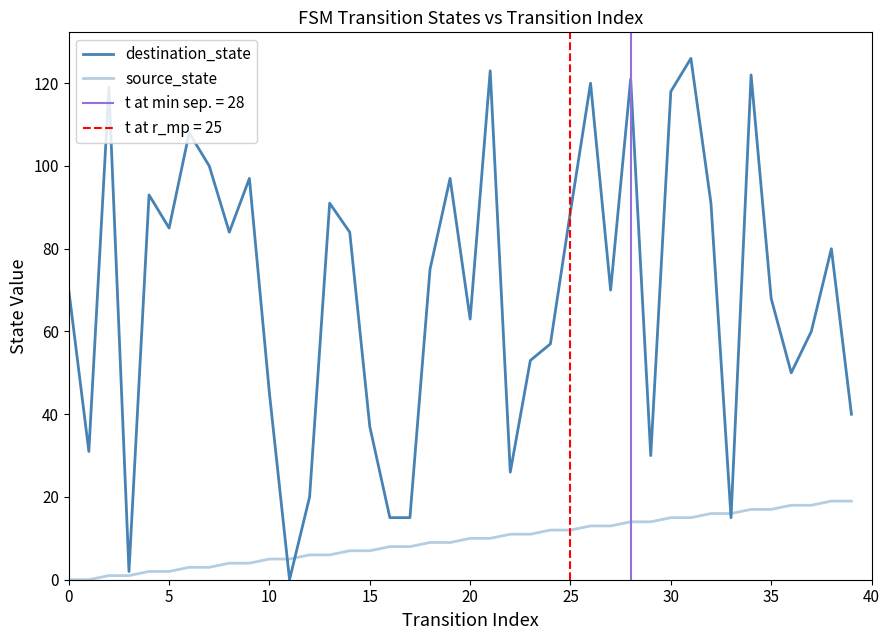

Is the value of source_state at 28 greater than the value of destination_state at 40?

No